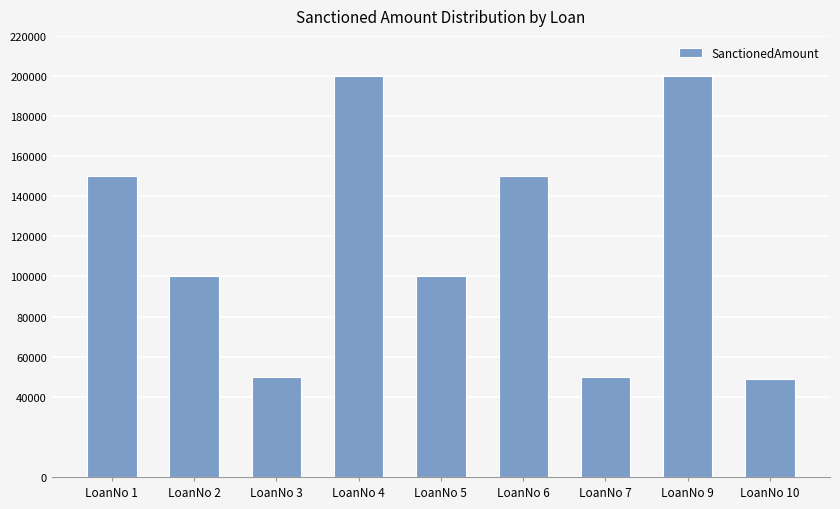

What is the minimum value shown in the chart?

49000